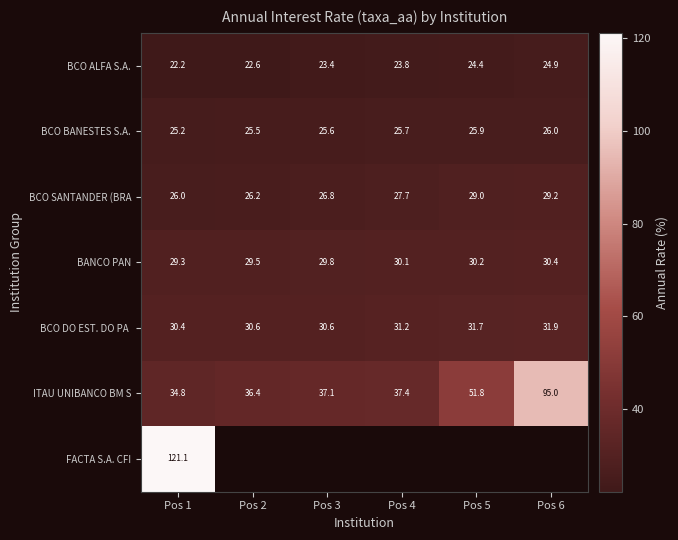

At how many categories does at least one series exceed 79?

2